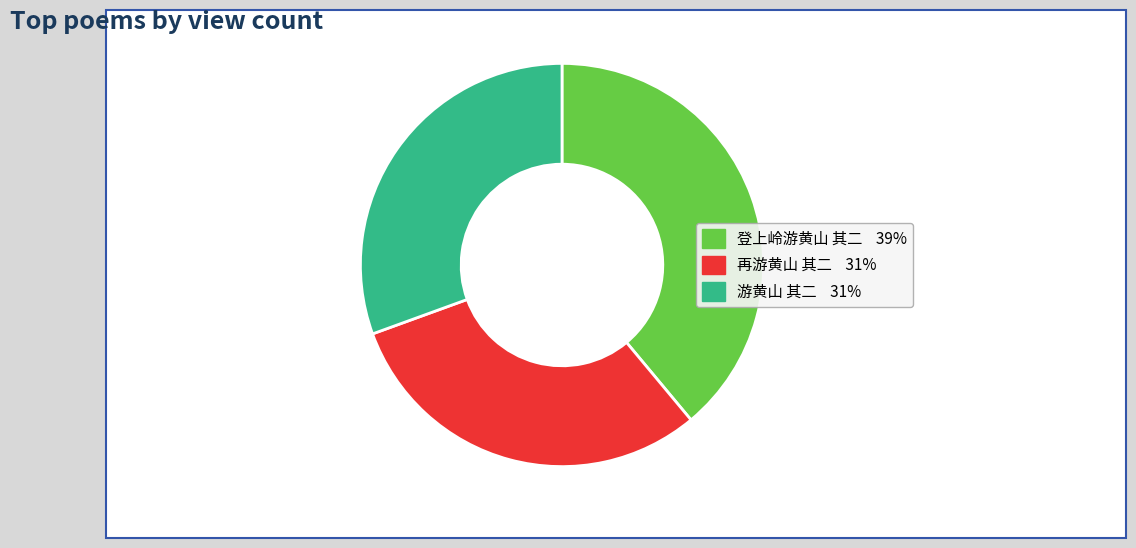

Is it true that 登上岭游黄山 其二 is 39% of the pie?

True